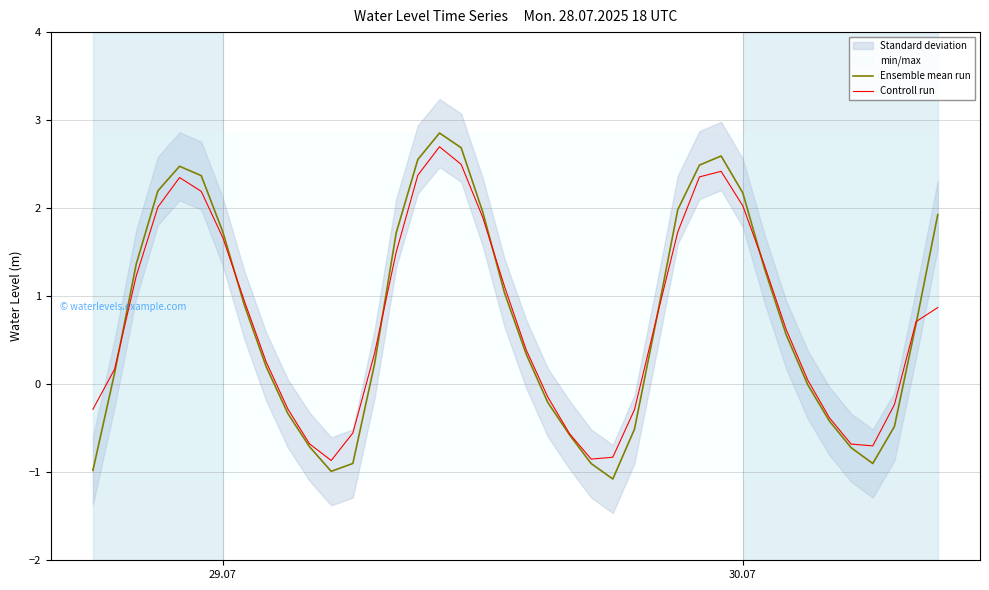

What is the minimum value for Ensemble mean run?

-1.1